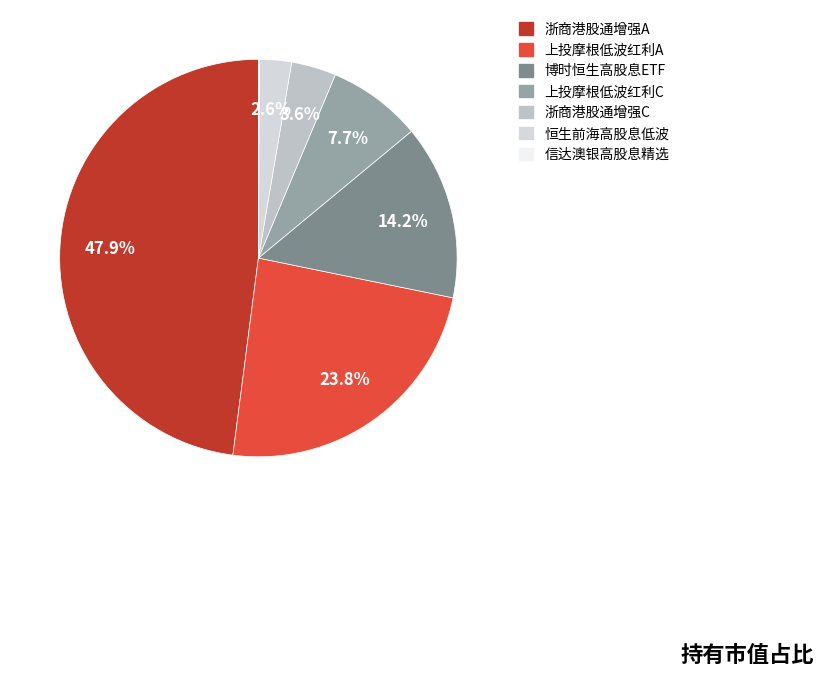

Does any single category account for the majority?

No